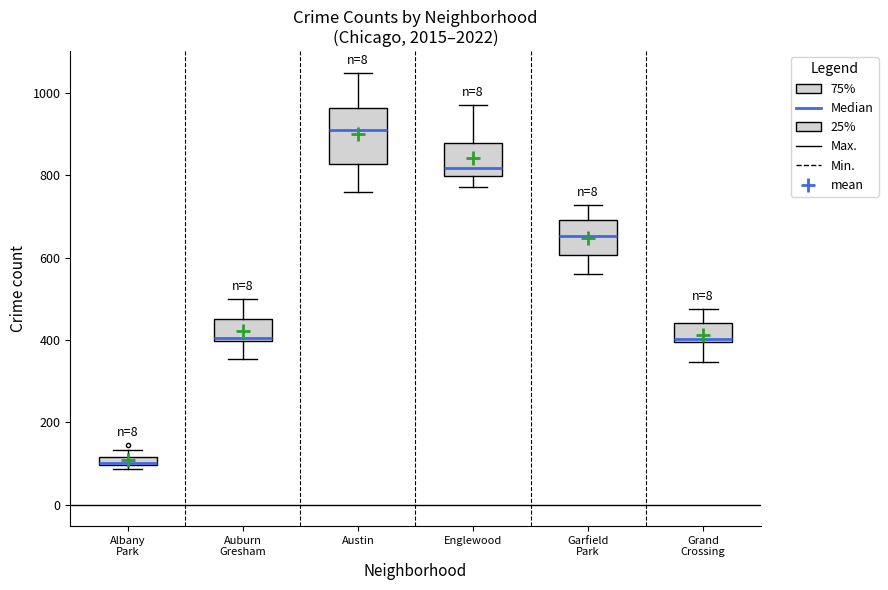

Where does the lower whisker of the box for Garfield Park end on the y-axis? The values are not printed on the chart, so give them approximately, as read against the axis.

560